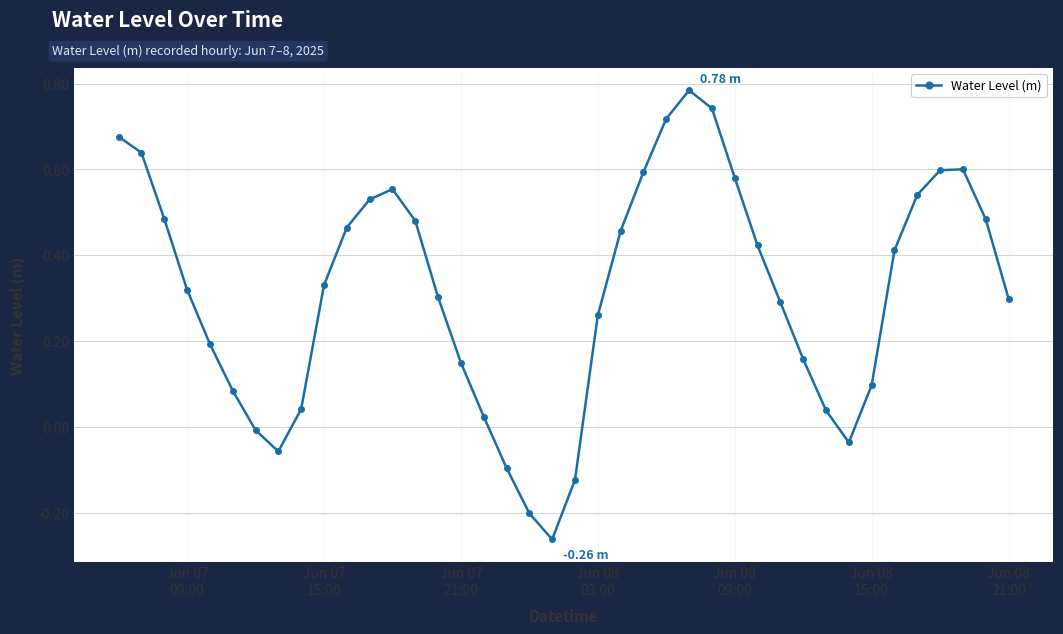

How many points are lower than both their immediate neighbors (excluding endpoints)?

3